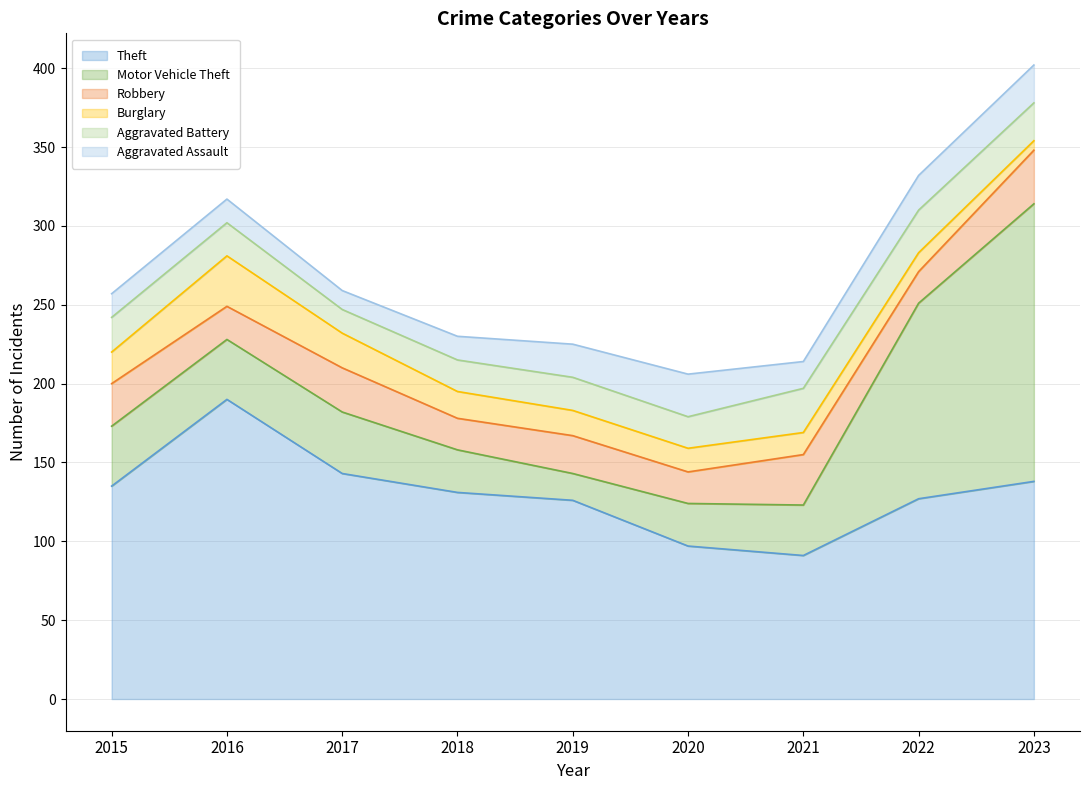

Read the Aggravated Assault value at 2016.

15